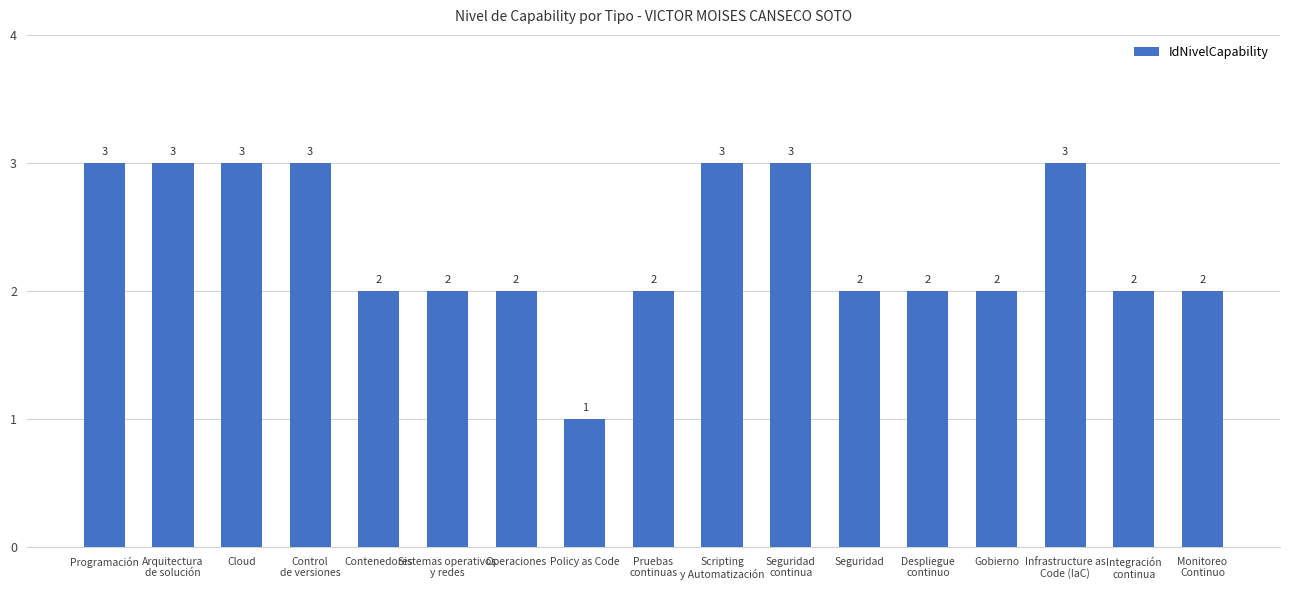

Reading left to right, extract all data points from this chart.

3	3	3	3	2	2	2	1	2	3	3	2	2	2	3	2	2